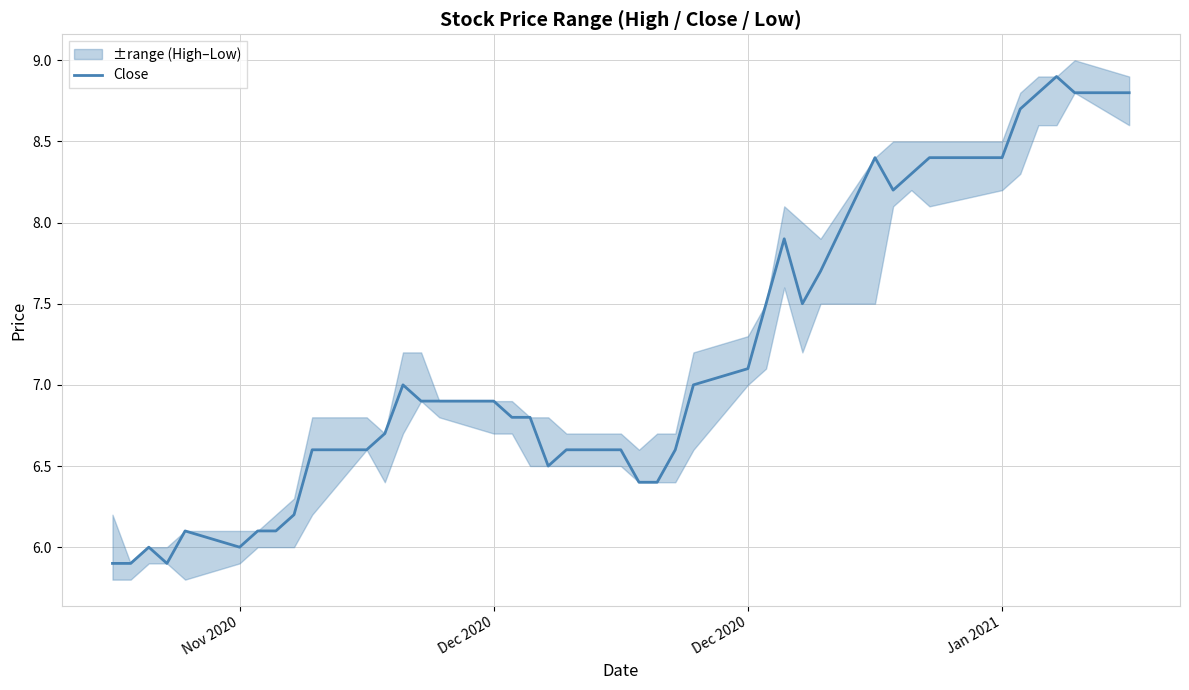

What is the sum of all values?

284.9